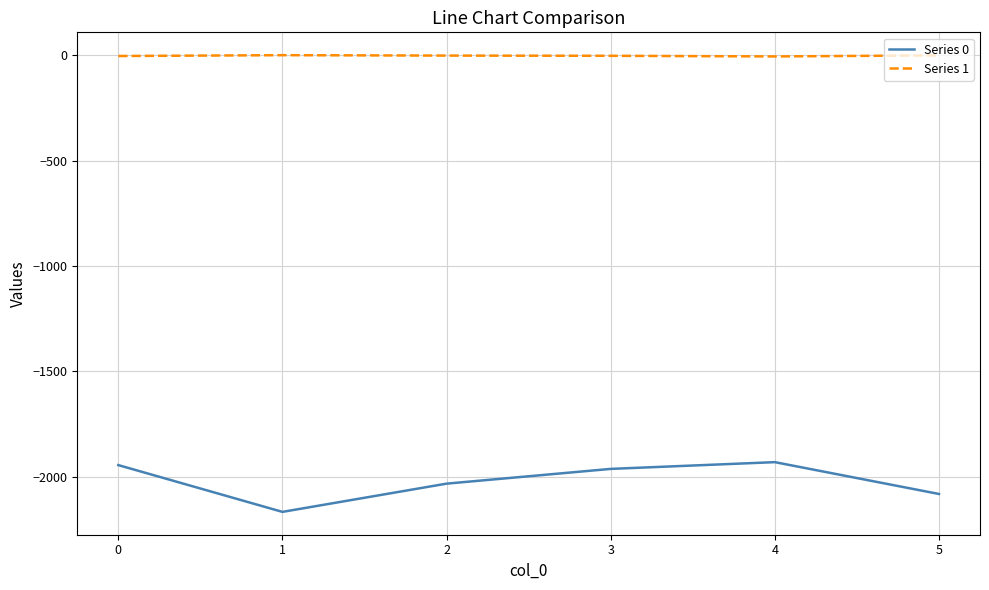

Which series has the largest total across all categories?

Series 1